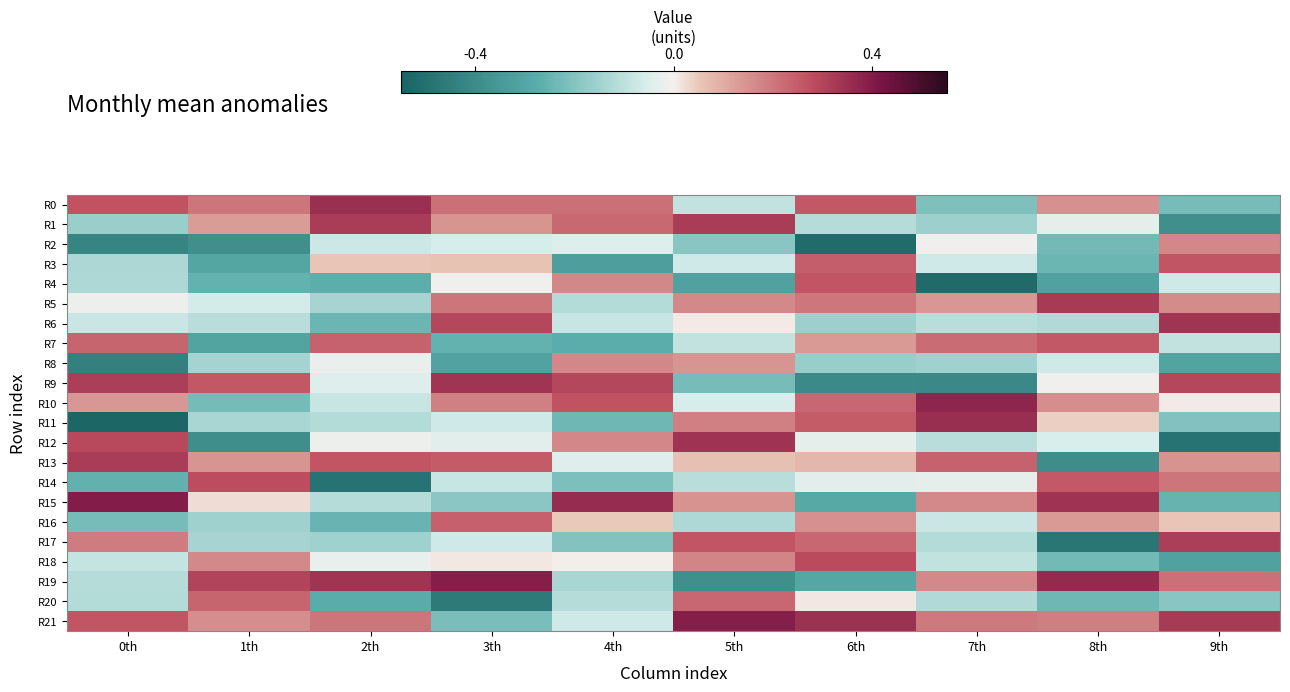

At how many categories does at least one series exceed 0?

10